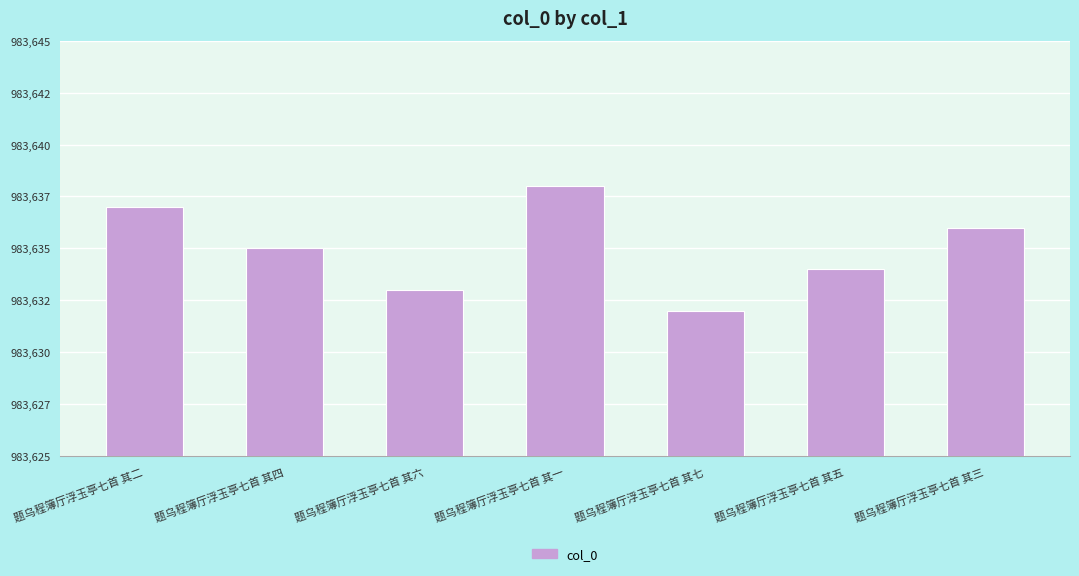

At which category does the chart reach its minimum across all series?

题乌程簿厅浮玉亭七首 其七